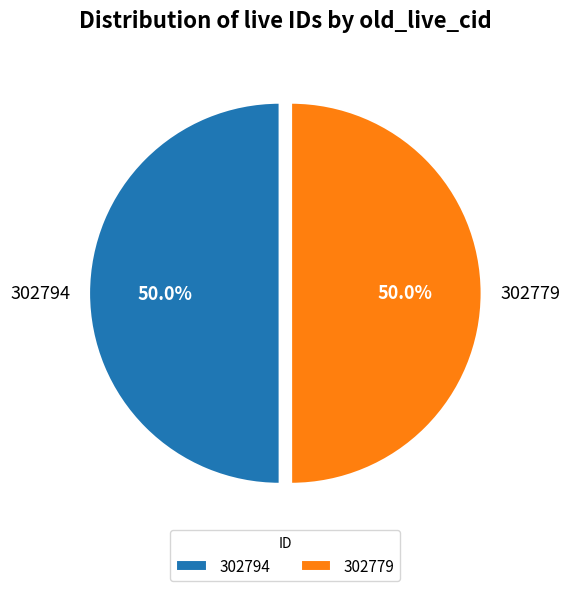

What percentage do 302794 and 302779 together represent?

100.0%